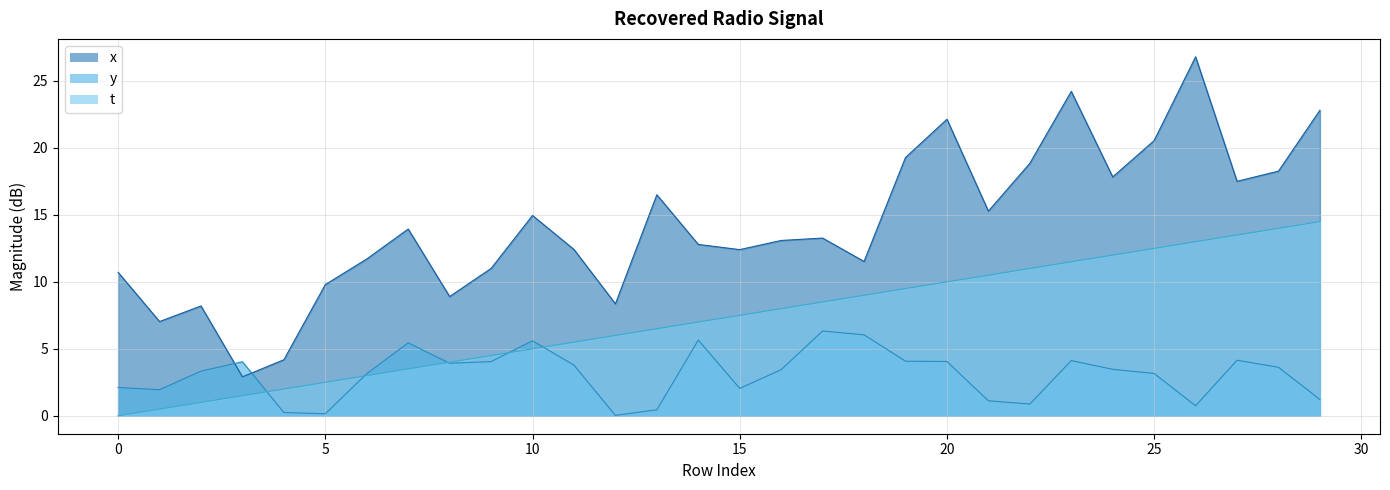

True or false: x and y cross at least once.

True